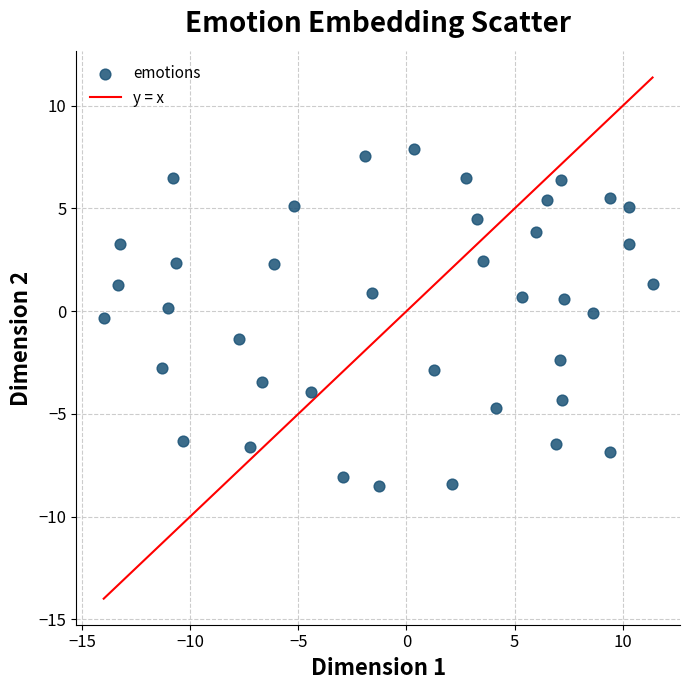

What is the range of X values (max minus min)?

25.4